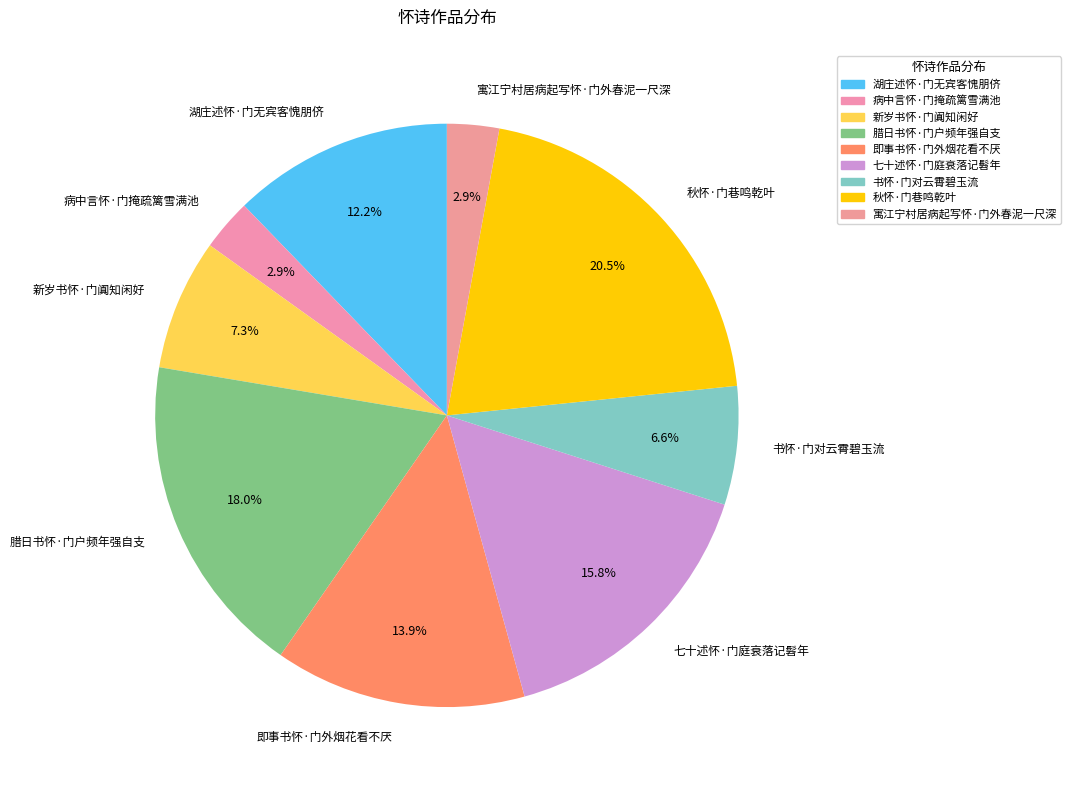

Which slice is the largest?

秋怀·门巷鸣乾叶